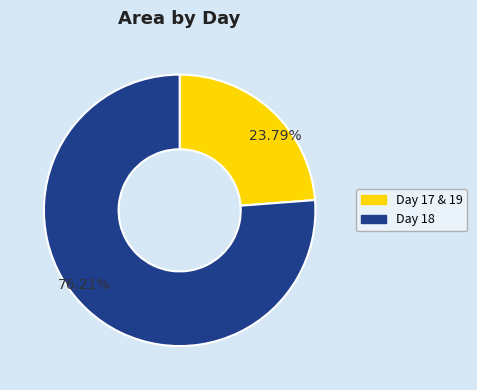

Count the number of slices in the pie.

2